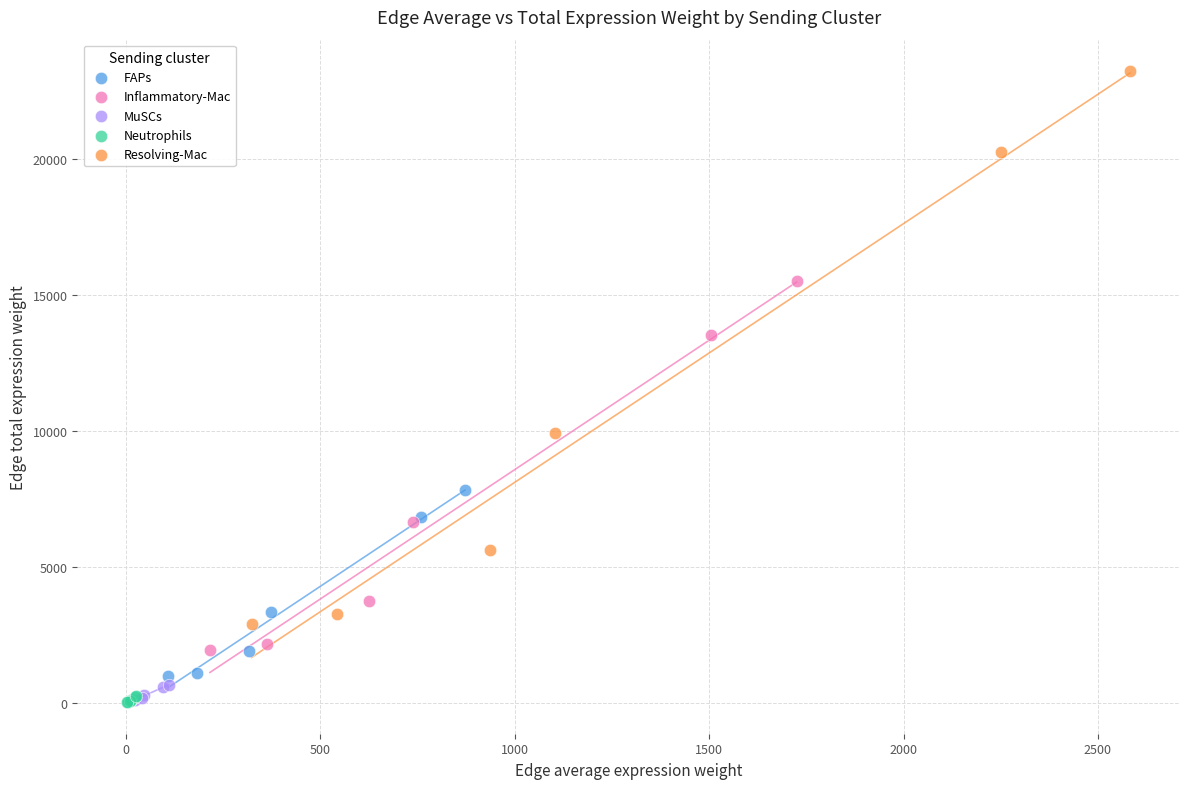

Which series has the largest Y range (max minus min)?

Resolving-Mac